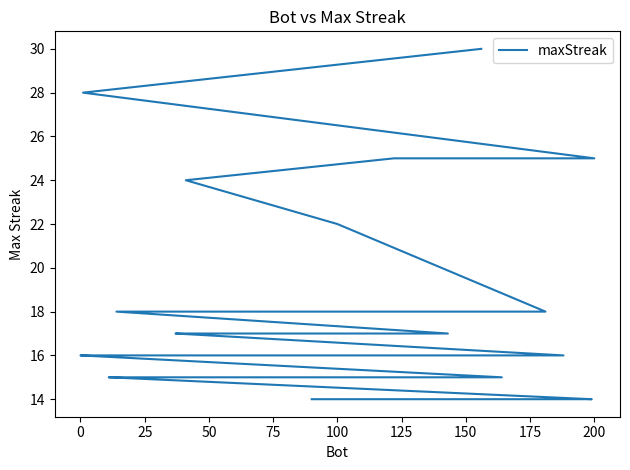

True or false: there are more than 2 points higher than both neighbors.

False